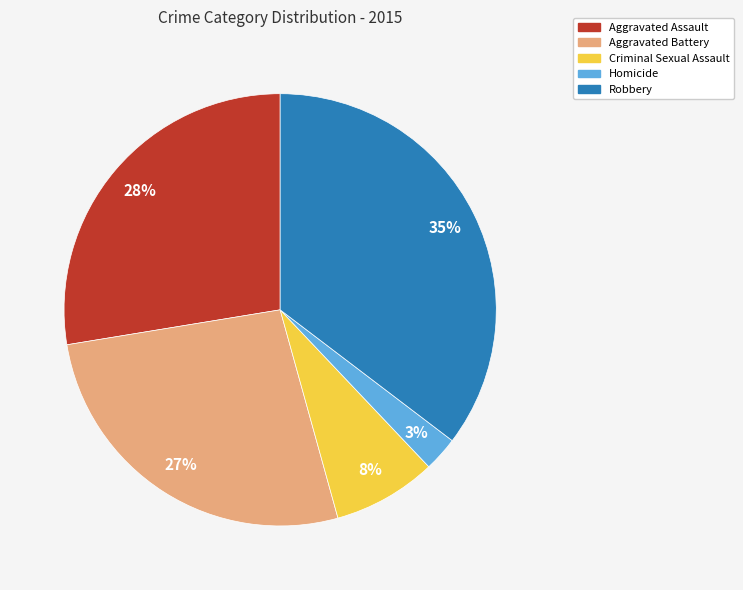

To the nearest percent, what is the difference between the Aggravated Assault and Aggravated Battery slice percentages?

1%